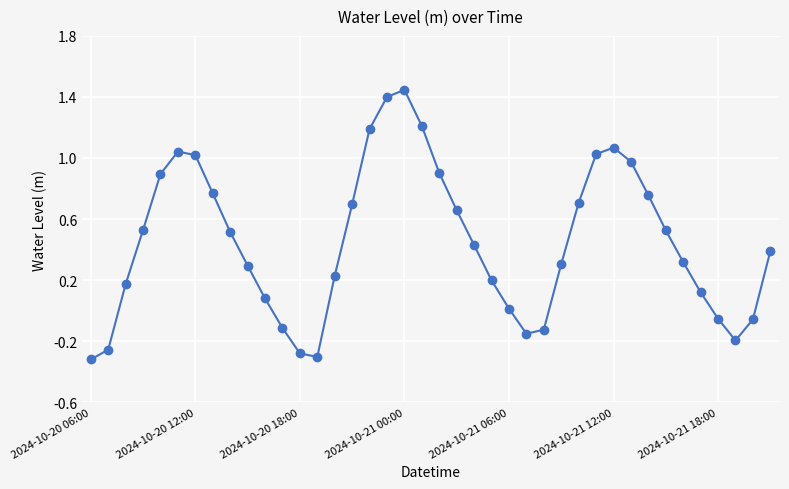

What is the value of the 11th point from the left?

0.1